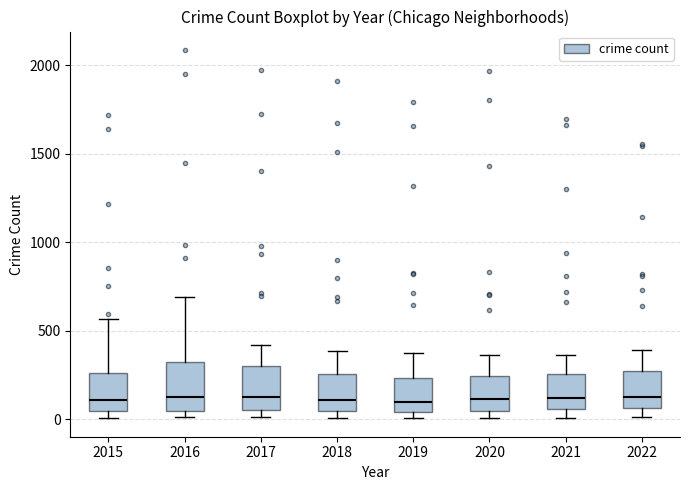

Reading left to right, transcribe this box plot: for each box, give where its median line is, the range the box spans, and where its two whiskers end, as read against the y-axis. The values are not printed on the chart, so give them approximately, as read against the axis.

2015: median 100, box 50 to 250, whiskers 0 to 550
2016: median 150, box 50 to 300, whiskers 0 to 700
2017: median 100, box 50 to 300, whiskers 0 to 400
2018: median 100, box 50 to 250, whiskers 0 to 400
2019: median 100, box 50 to 250, whiskers 0 to 400
2020: median 100, box 50 to 250, whiskers 0 to 350
2021: median 100, box 50 to 250, whiskers 0 to 350
2022: median 150, box 50 to 250, whiskers 0 to 400